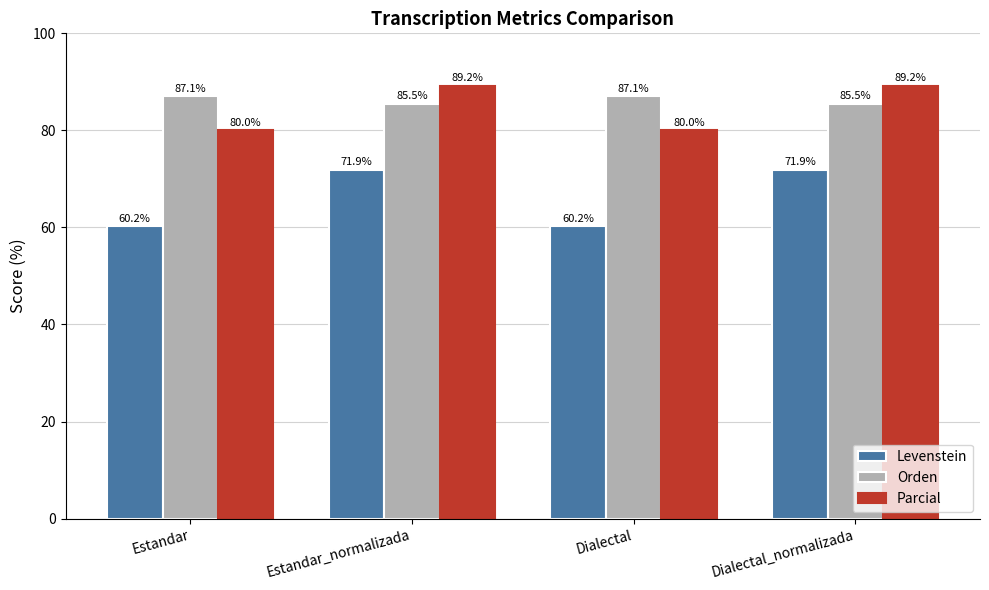

Read the Parcial value at Estandar.

80.0